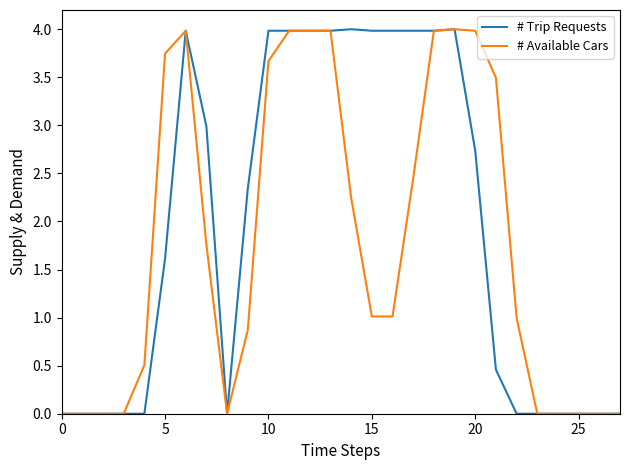

What is the highest value of the # Available Cars series?

4.0